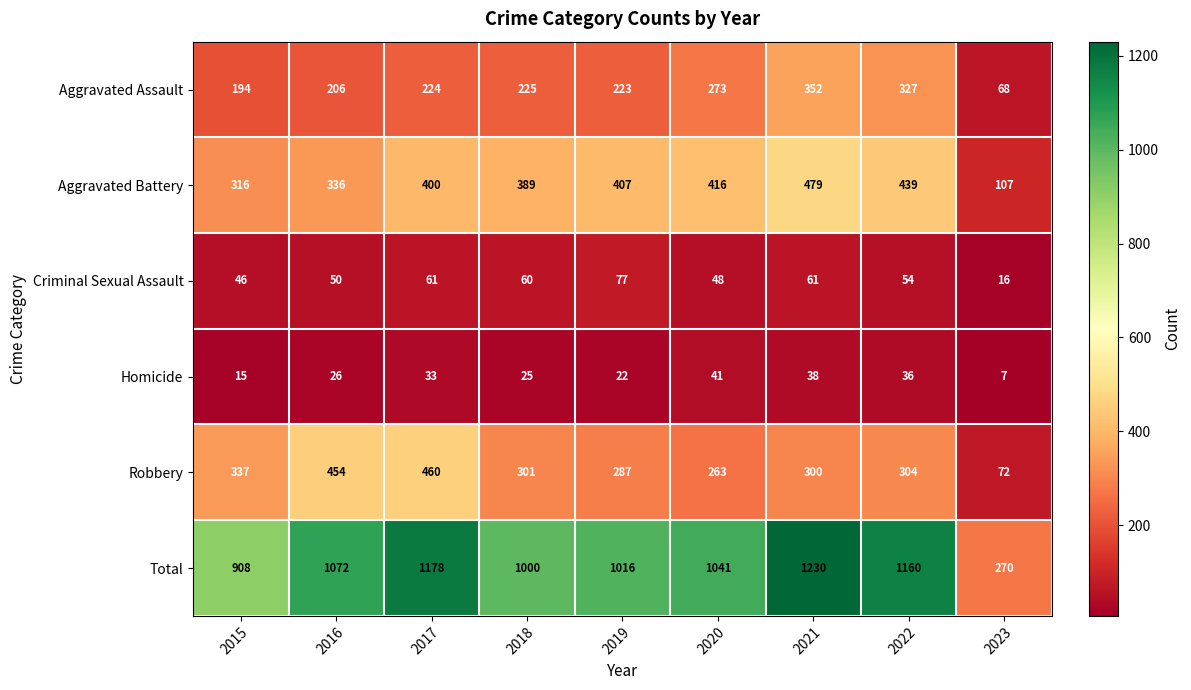

What is the sum of the Aggravated Assault values at 2015 and 2021?

546